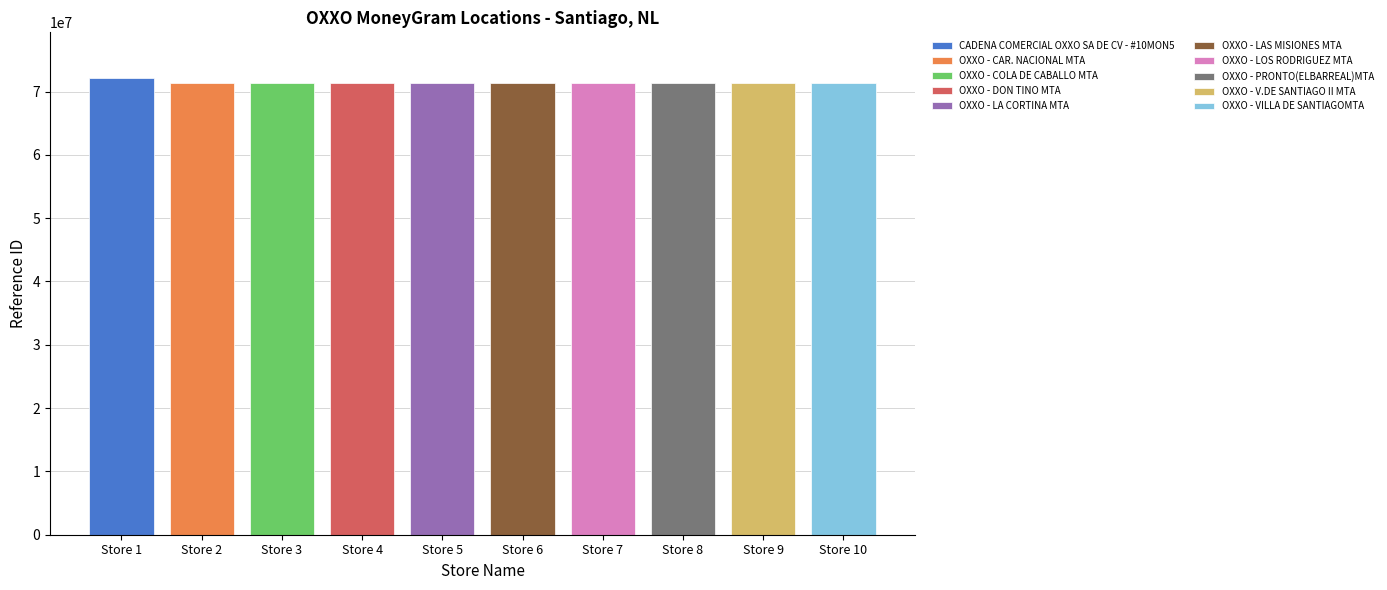

What is the average value?

71402815